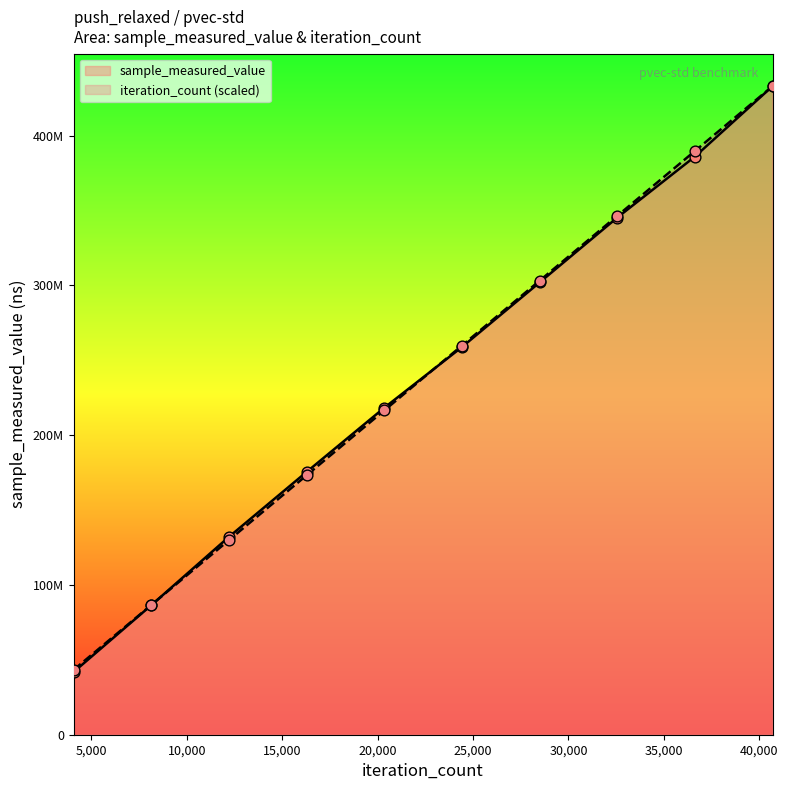

What are all the series names shown in the legend?

sample_measured_value, iteration_count (scaled)